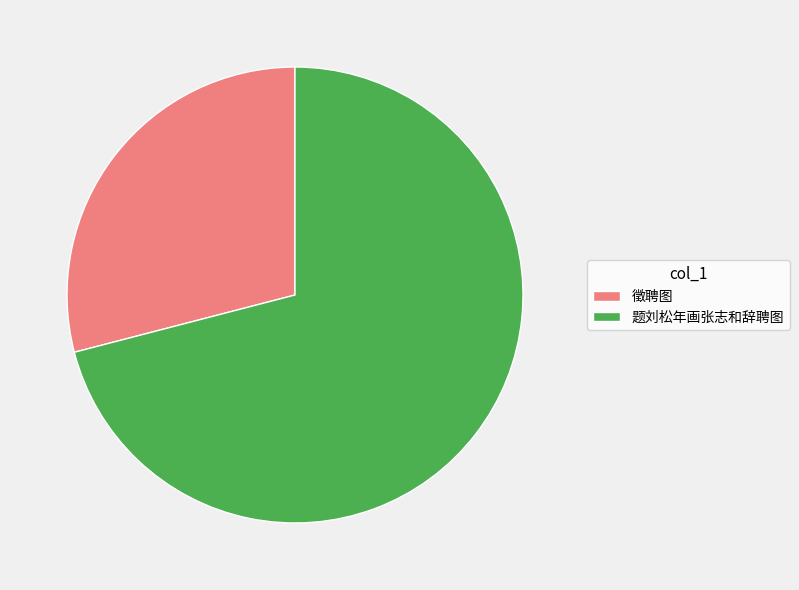

How many segments does this pie chart have?

2